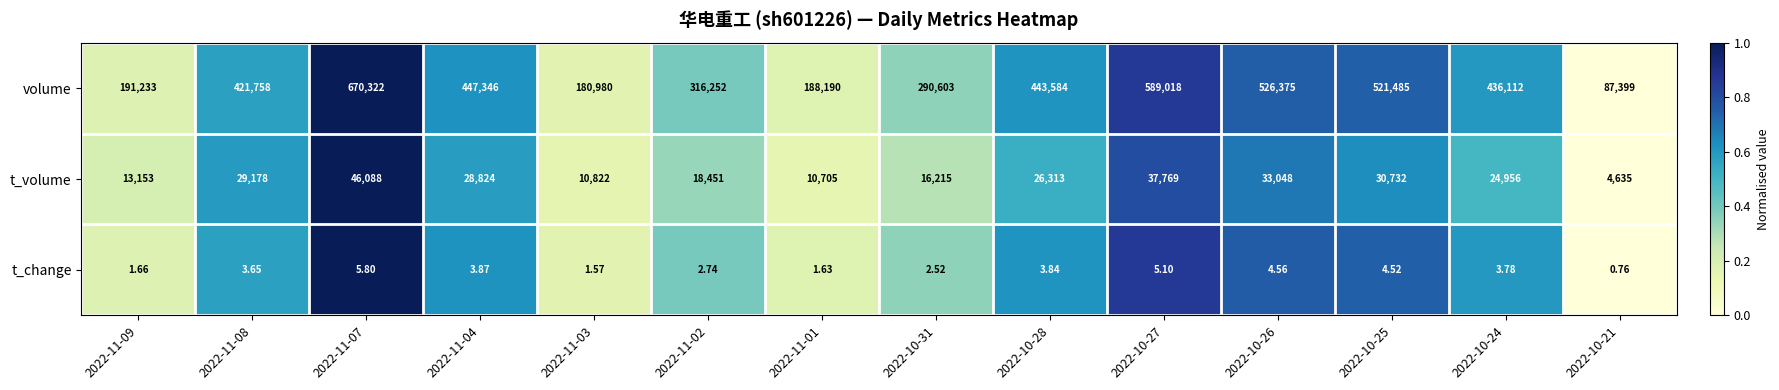

Which series has the widest spread of values?

volume